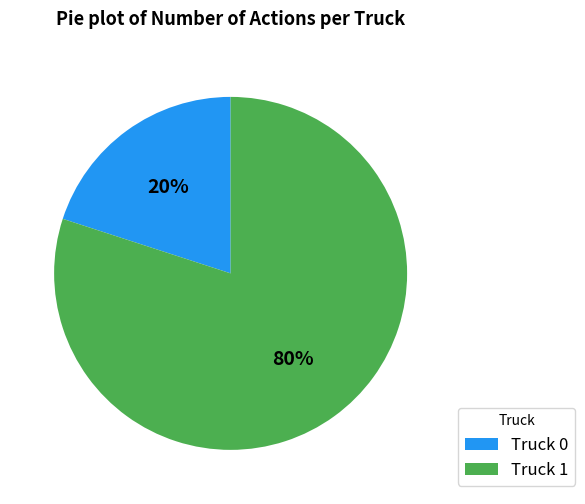

Is the sum of Truck 0 and Truck 1 greater than half?

Yes